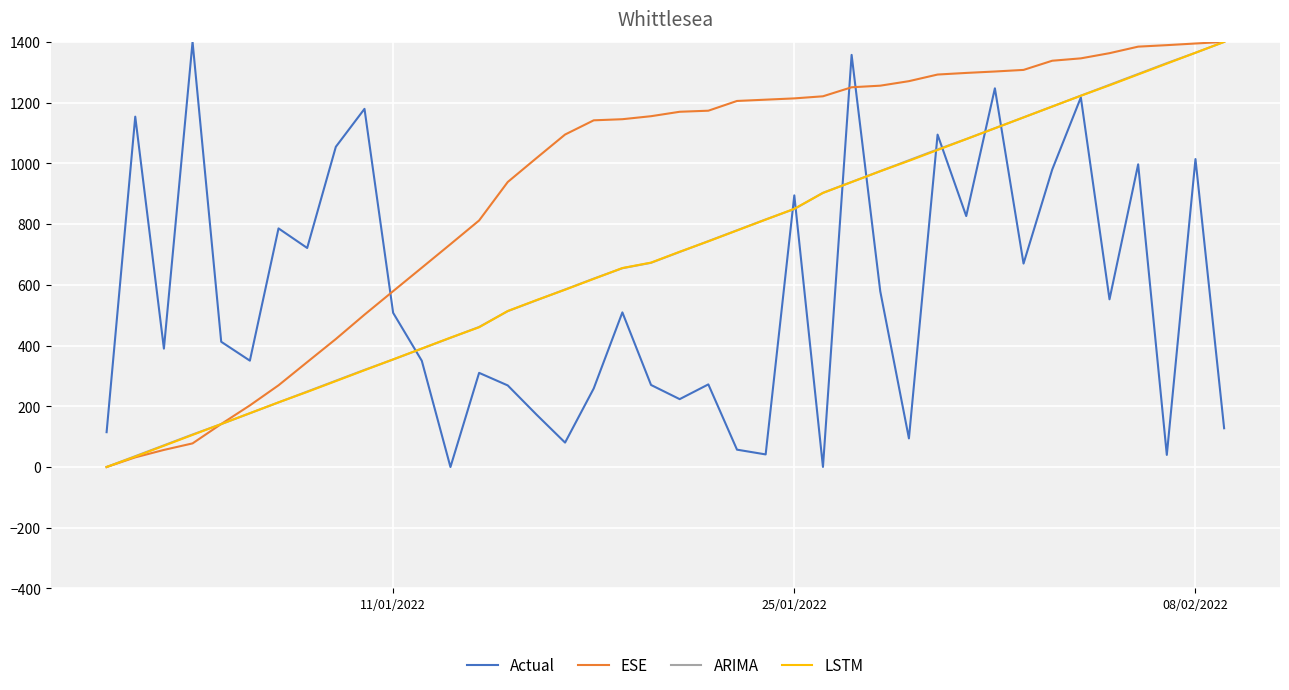

True or false: ESE and Actual intersect in this chart.

True